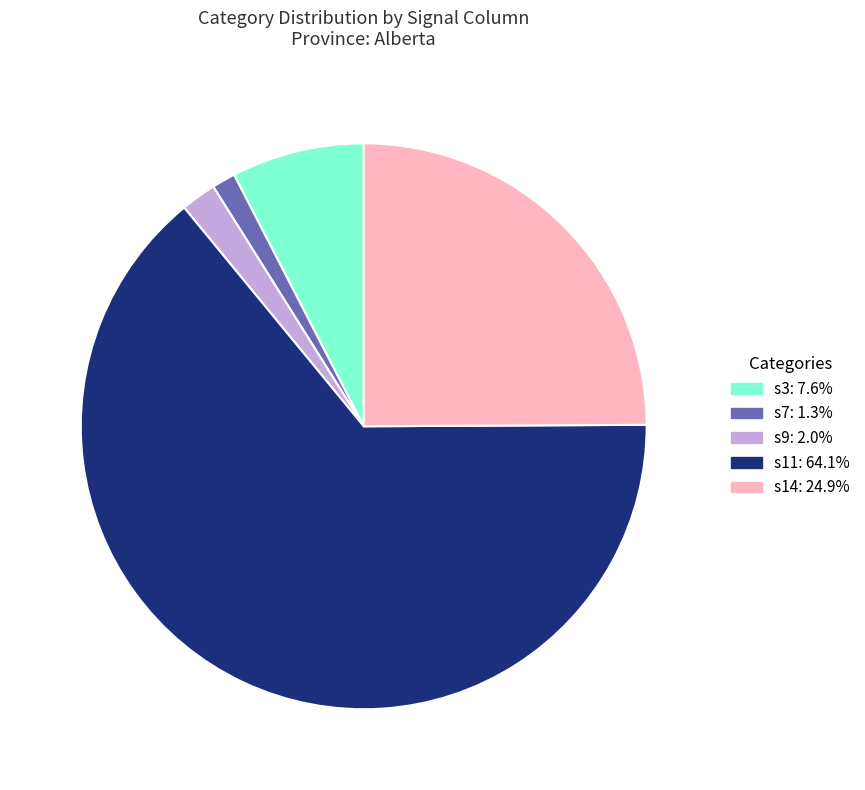

Is there a majority slice in this chart?

Yes